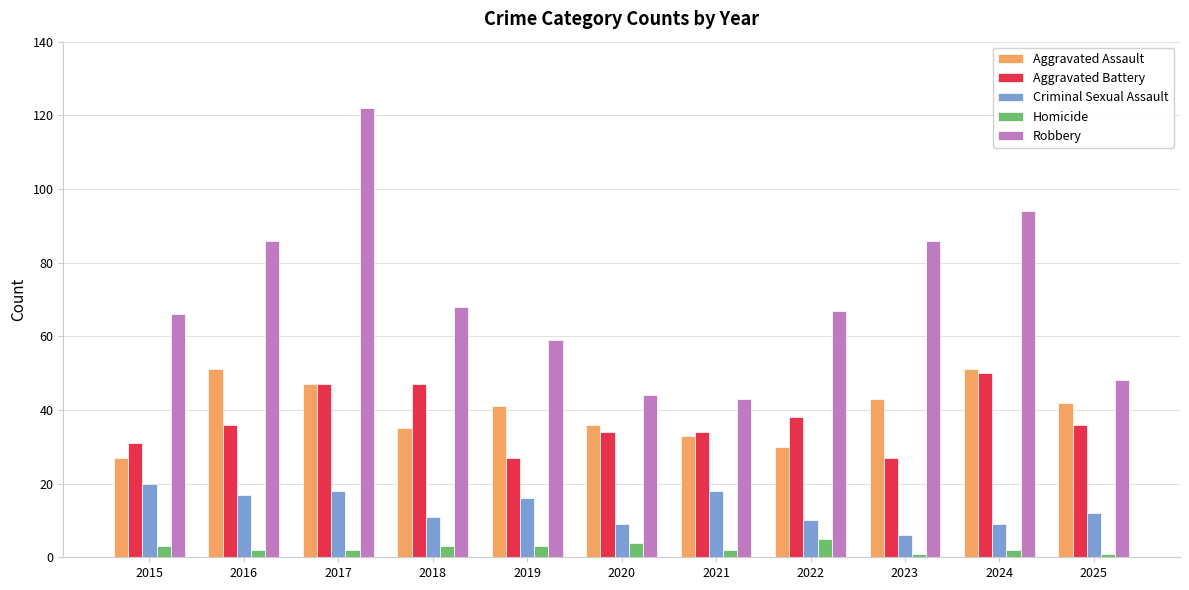

The value of Criminal Sexual Assault at 2019 is 10. True or false?

False